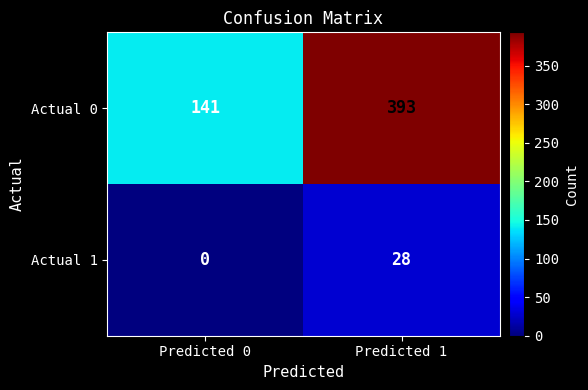

Rank the series by their average value, from lowest to highest.

Actual 1, Actual 0